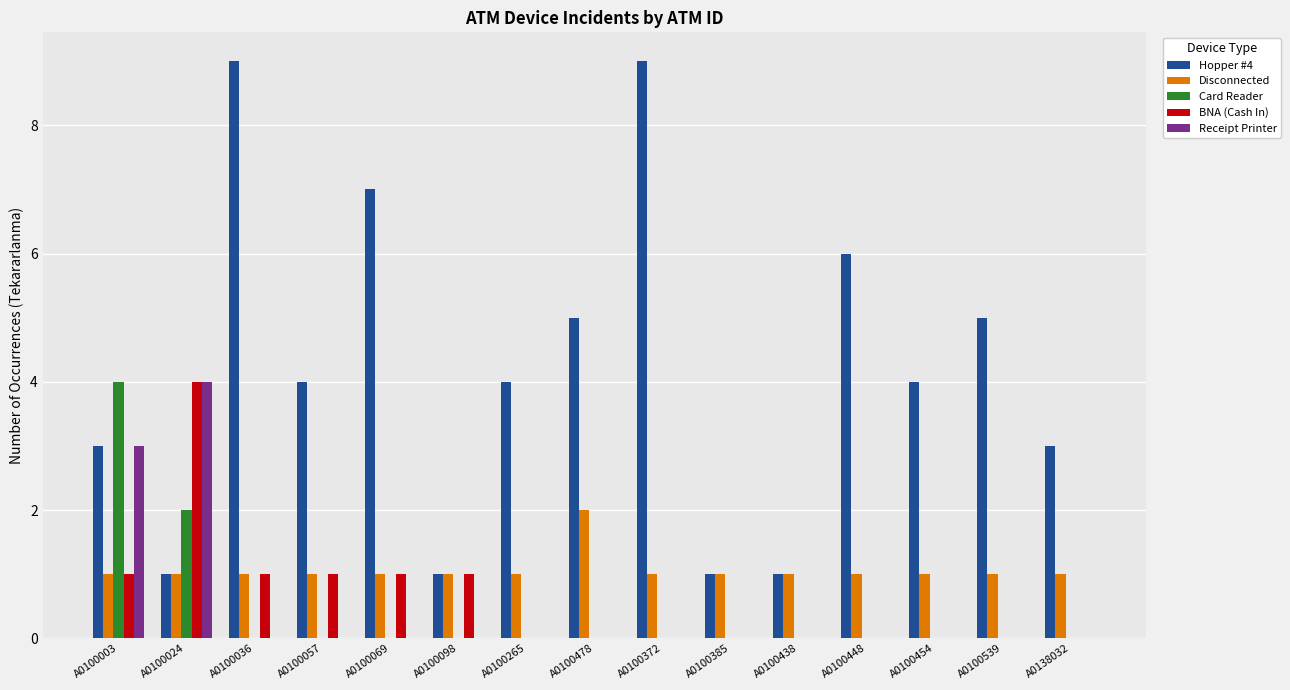

What are all the series names shown in the legend?

Hopper #4, Disconnected, Card Reader, BNA (Cash In), Receipt Printer